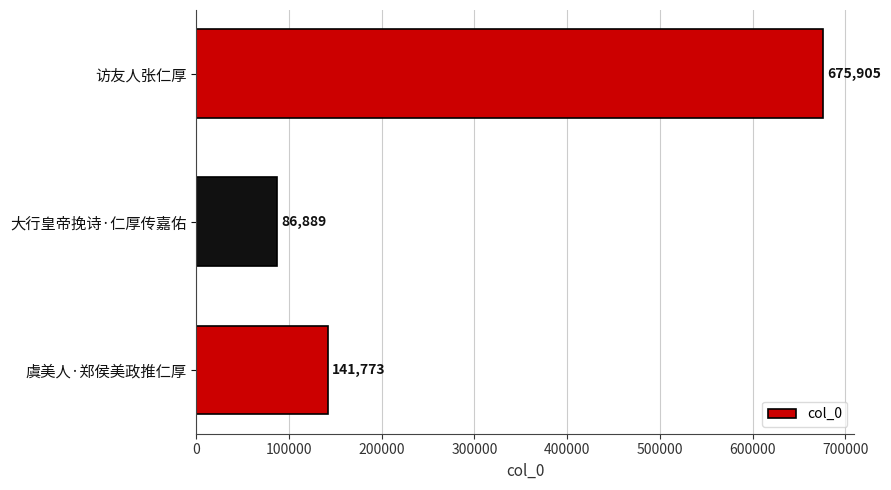

The chart shows a value of 909002 at 访友人张仁厚. True or false?

False